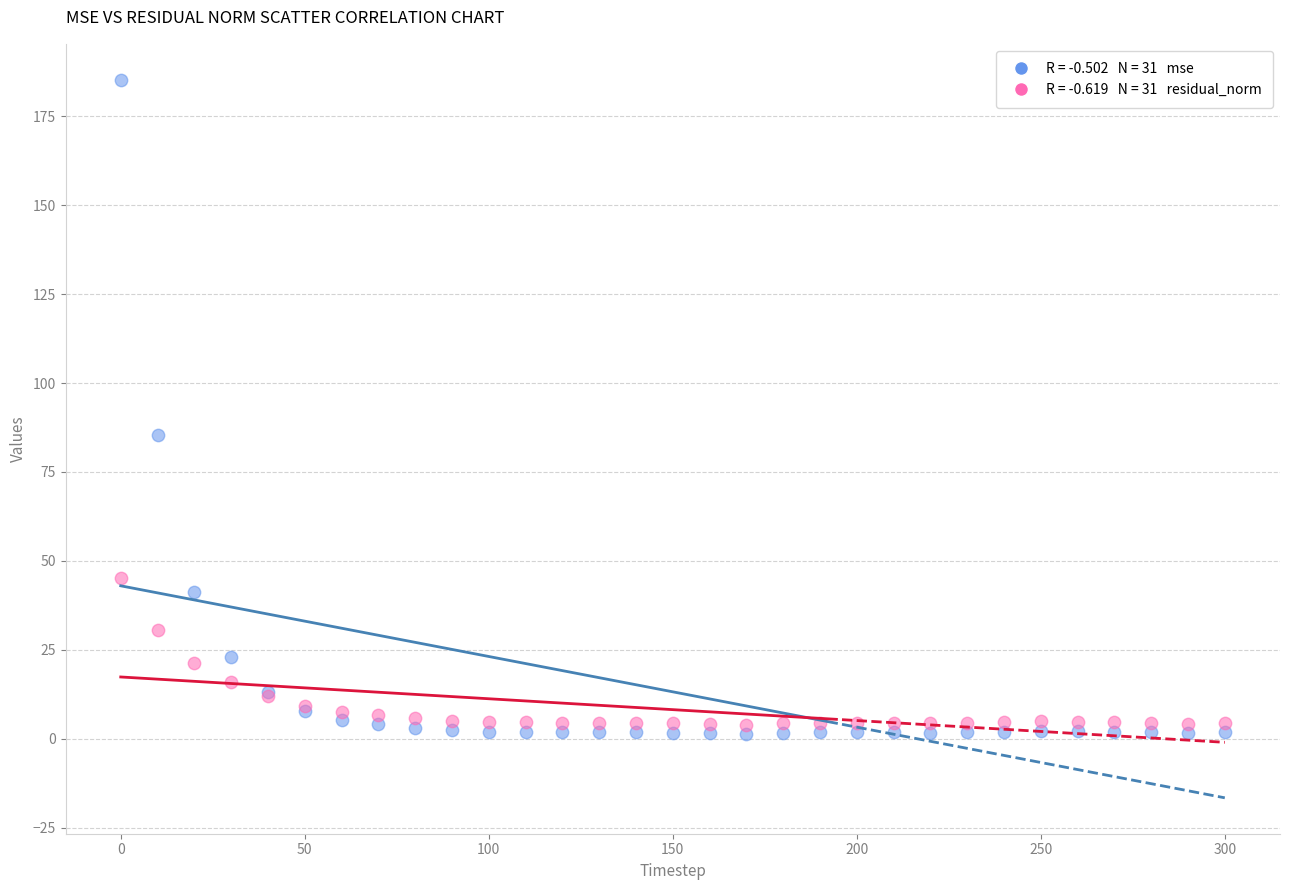

Across all series, what Y value is closest to 93?

85.3